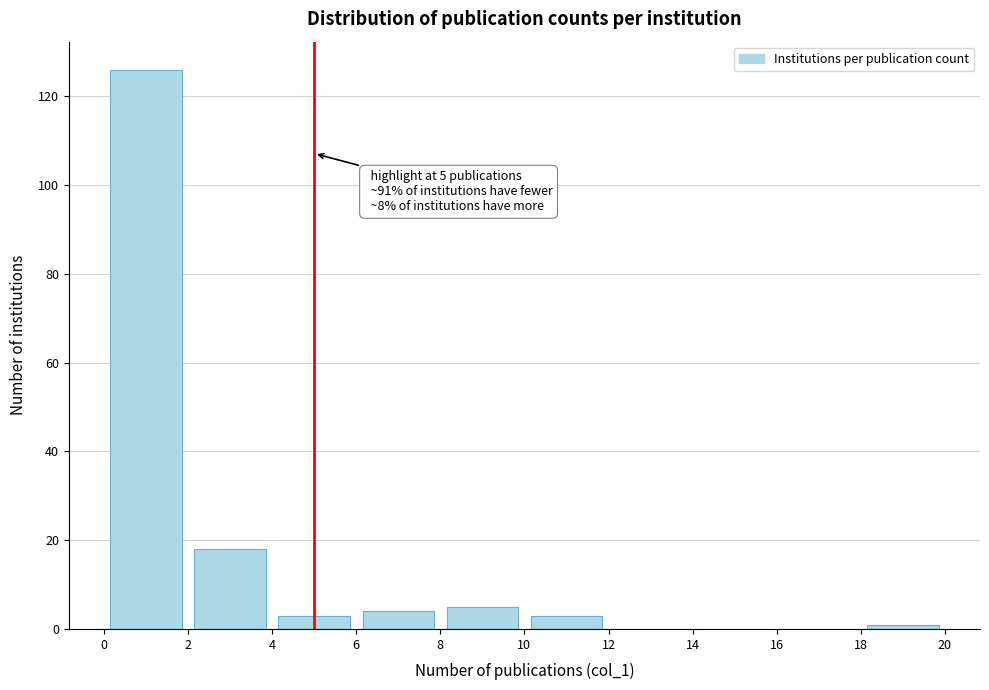

Over which range of the x-axis is the bar tallest?

0 to 2